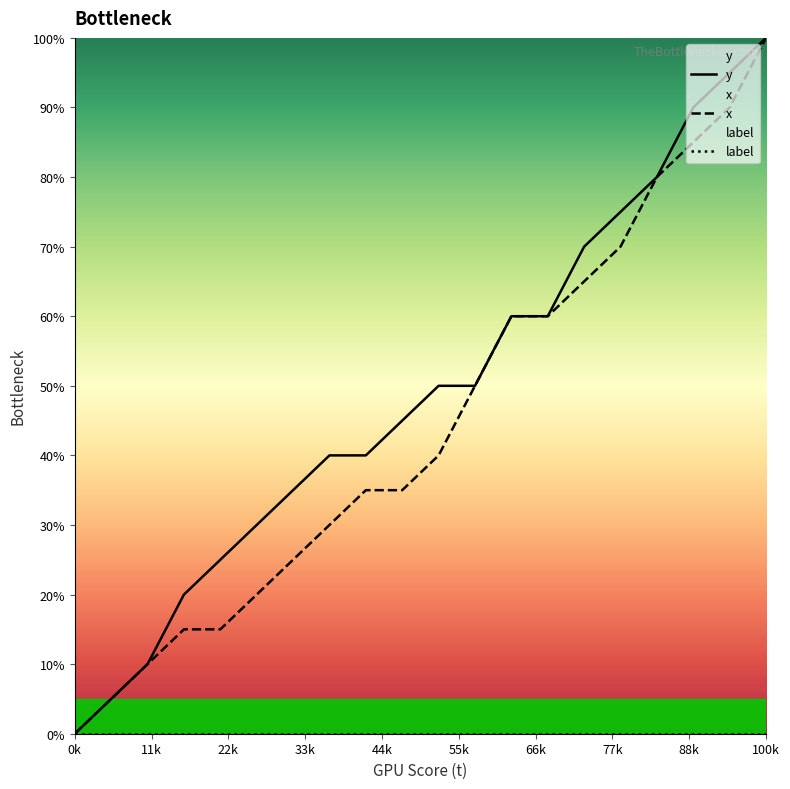

What is the maximum value for x?

100